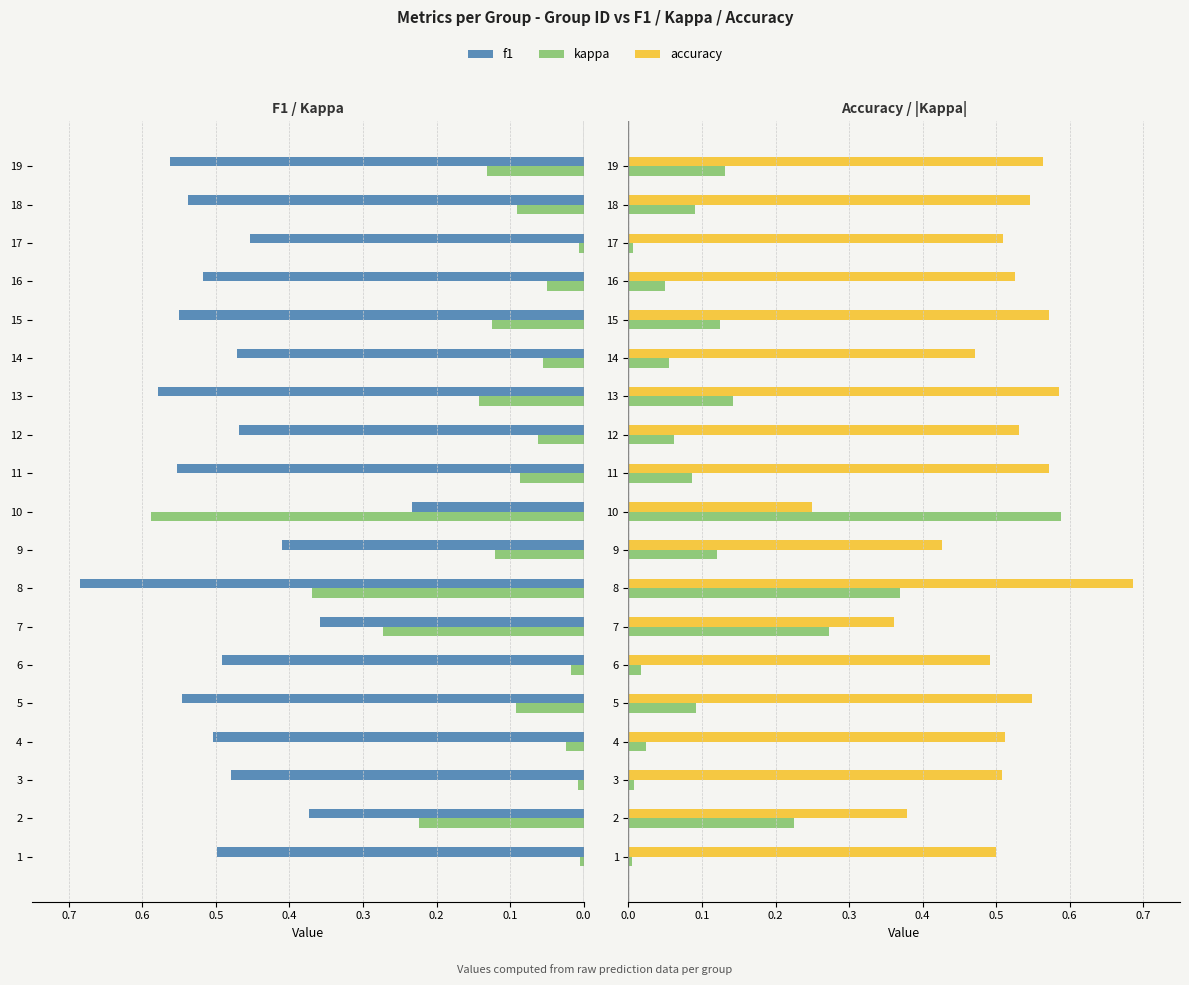

How many series are shown in this chart?

3